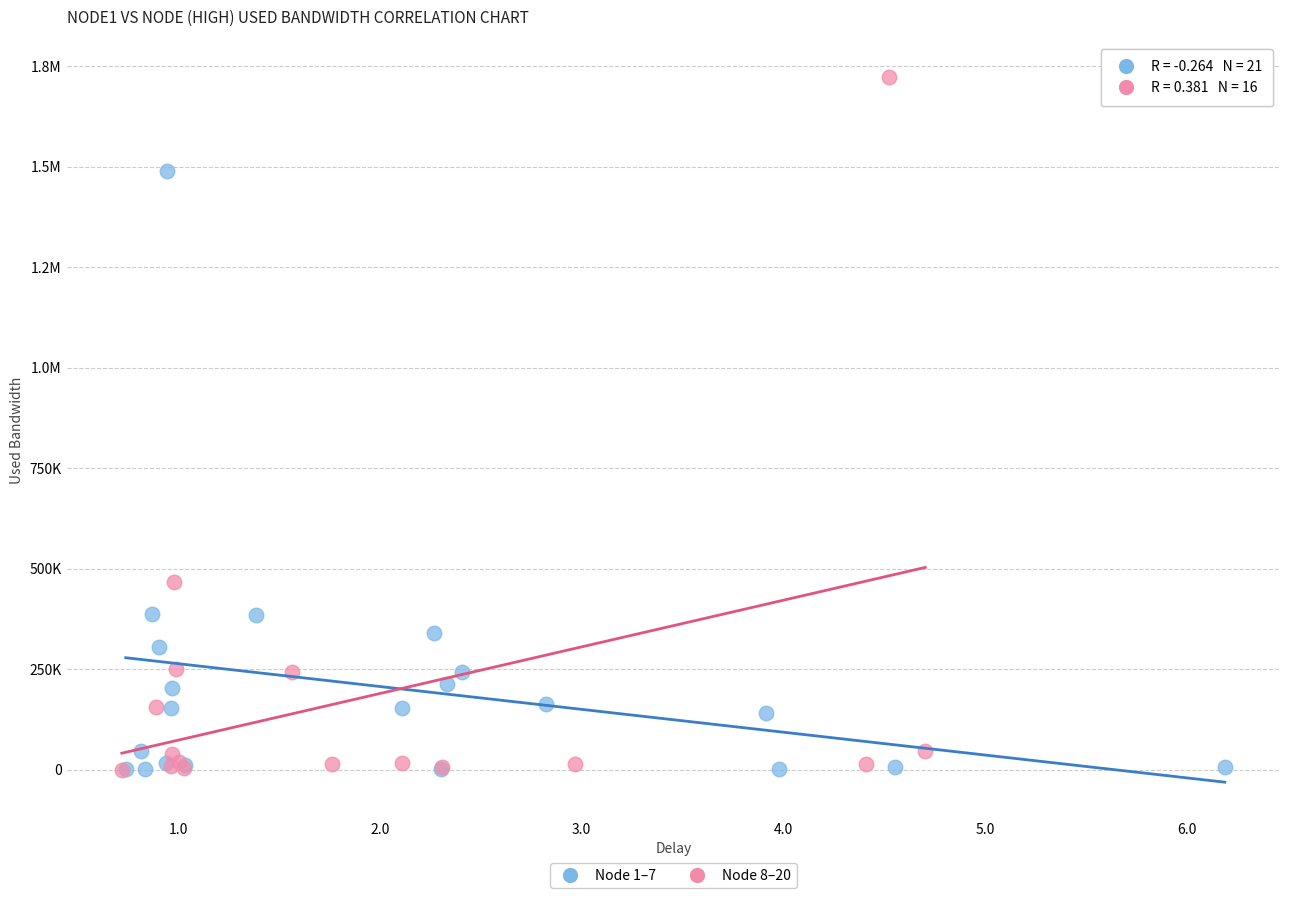

What are all the series names shown in the legend?

Node 1–7, Node 8–20